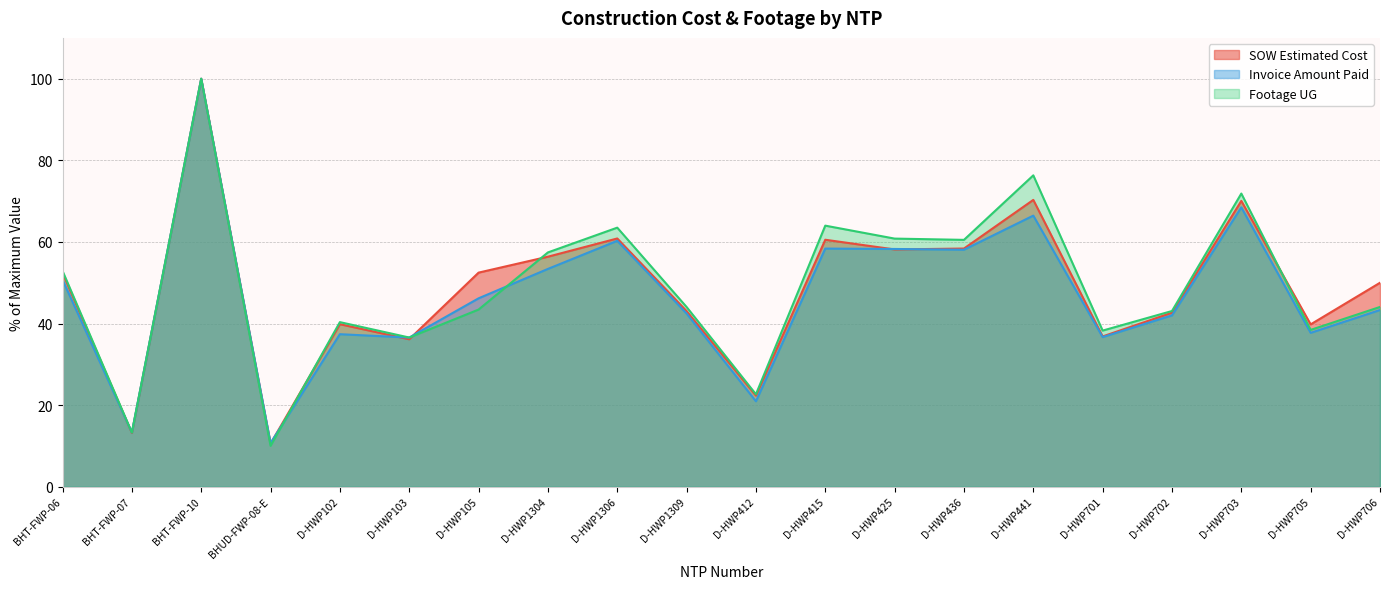

Which has a higher value, D-HWP705 or D-HWP412?

D-HWP705